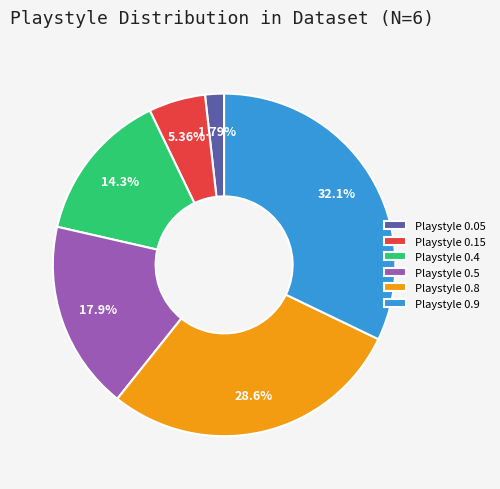

Is it true that Playstyle 0.5 is 9% of the pie?

False